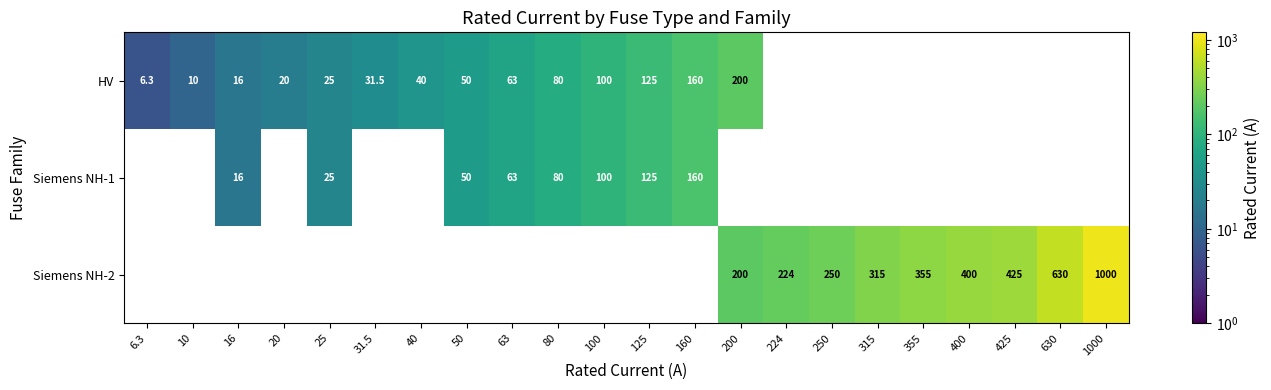

The HV series shows 40.0 at 40. True or false?

True